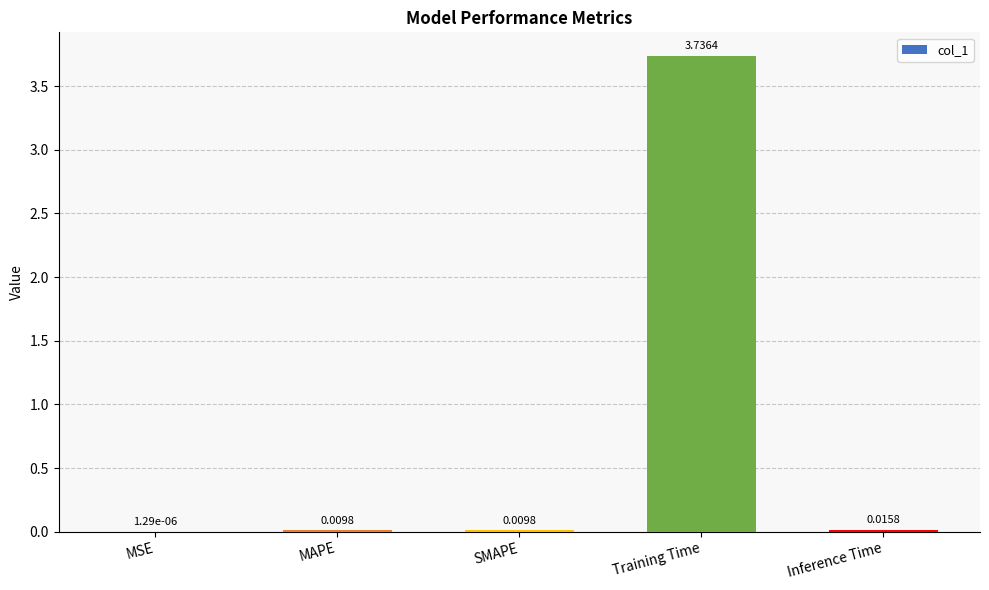

What is the sum of all values?

3.8